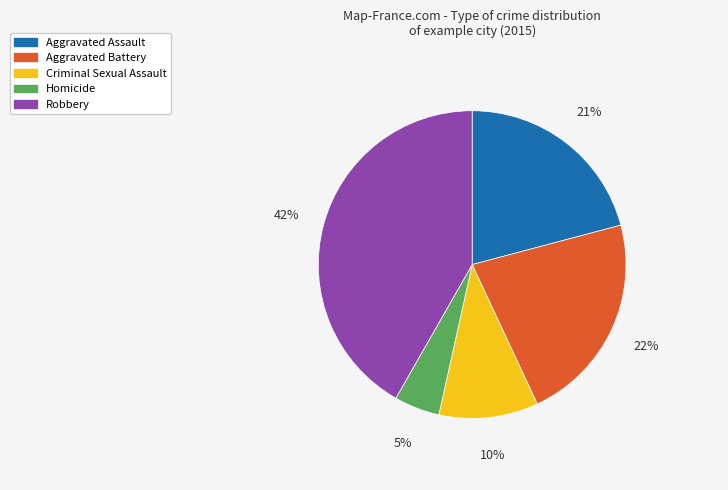

Count the number of slices in the pie.

5